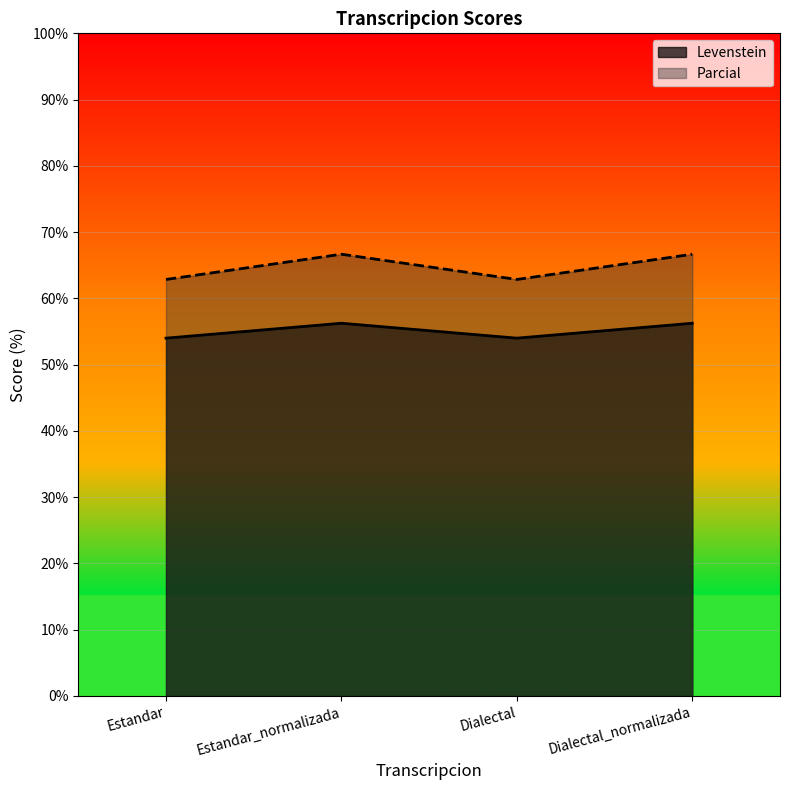

Which series has the largest range (max minus min)?

Parcial